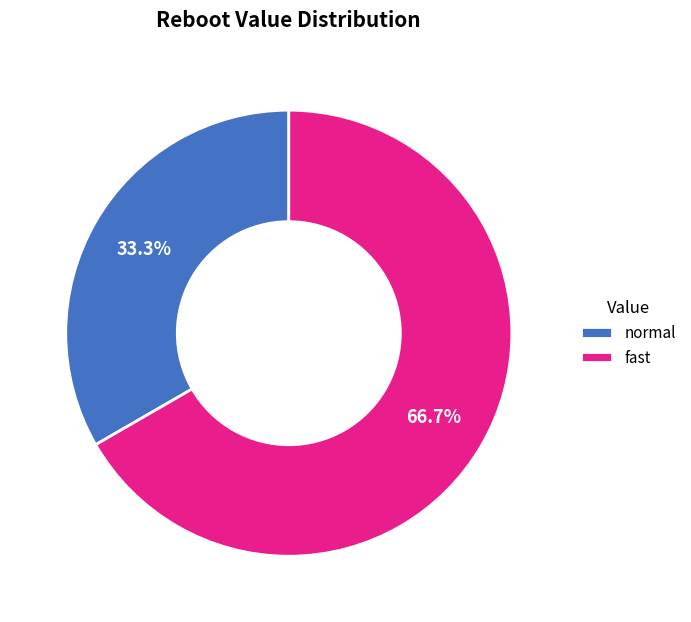

Is it true that fast is 61% of the pie?

False